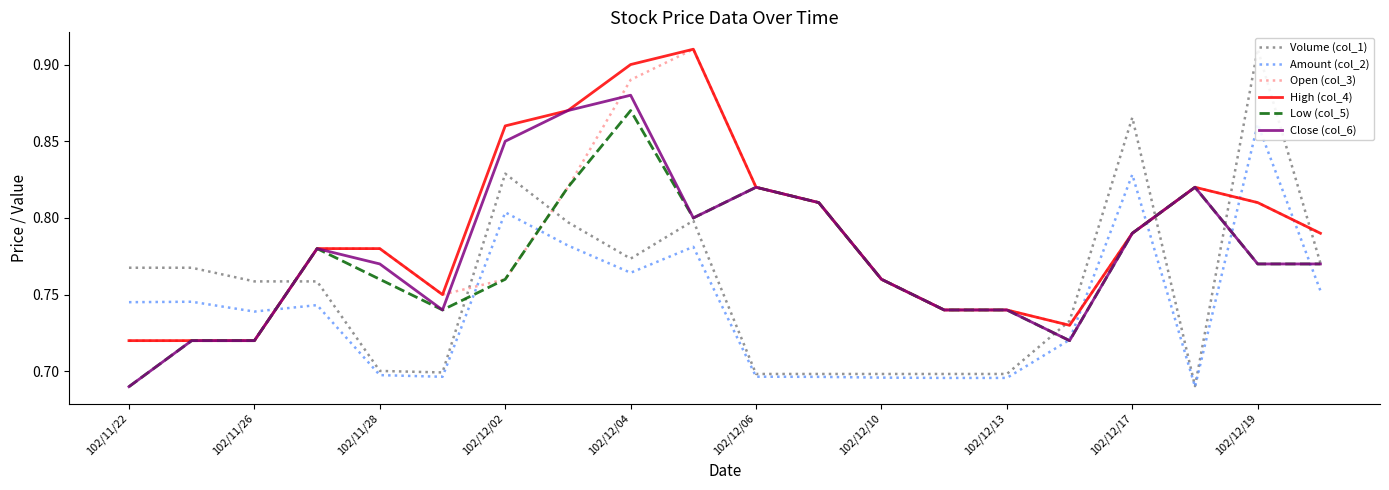

Where is Low (col_5) nearest to the value 0?

102/11/22